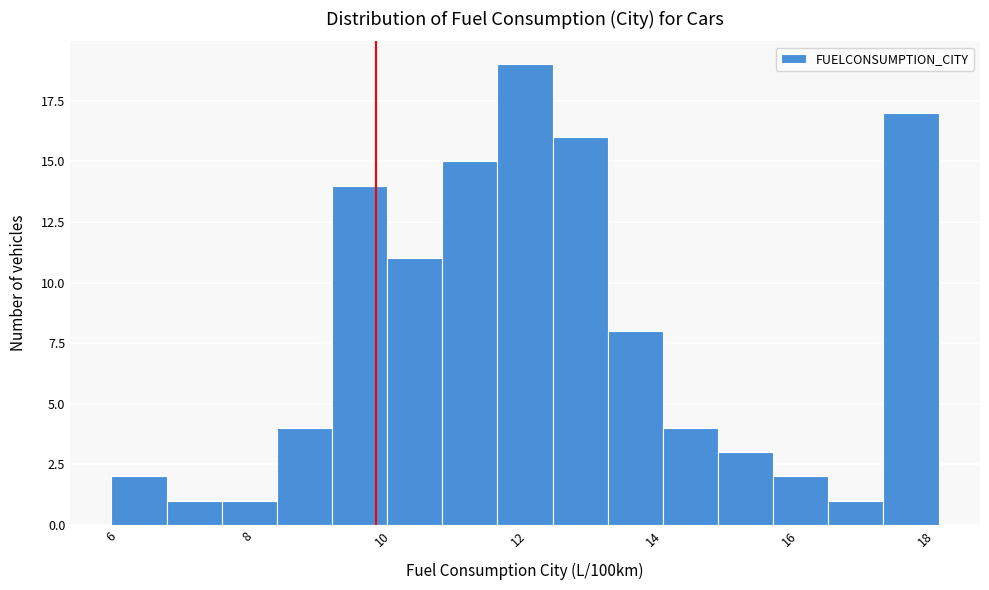

How tall is the bar that spans 14.2 to 15.0 on the x-axis? Neither the bar edges nor the heights are printed on the chart, so give them approximately, as read against the axes.

4